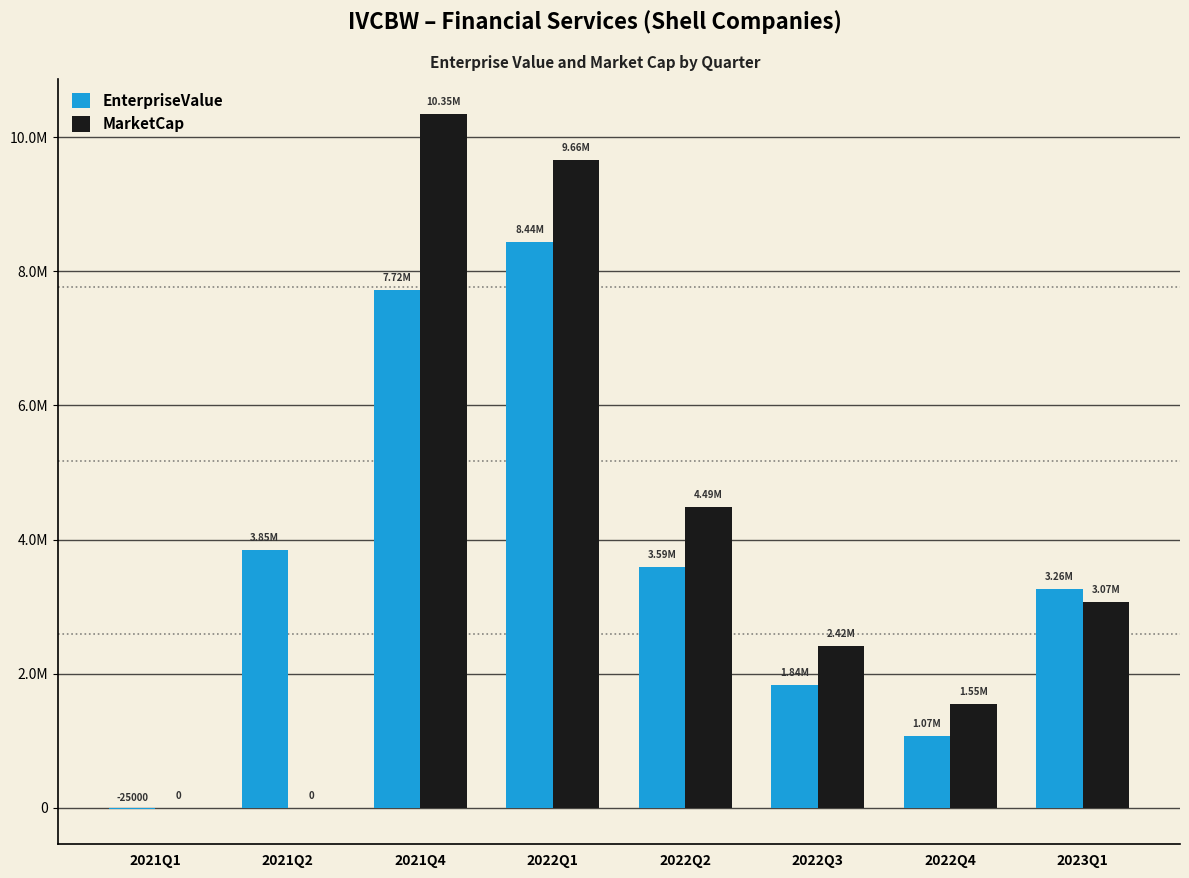

Reading right to left, what are all the values shown in this chart?

EnterpriseValue: 2023Q1=3261596.8	2022Q4=1073491.0	2022Q3=1836534.0	2022Q2=3588111.0	2022Q1=8444391.0	2021Q4=7717070.0	2021Q2=3846035.0	2021Q1=-25000.0
MarketCap: 2023Q1=3074320.8	2022Q4=1552500.0	2022Q3=2415000.0	2022Q2=4485000.0	2022Q1=9660000.0	2021Q4=10350000.0	2021Q2=0.0	2021Q1=0.0